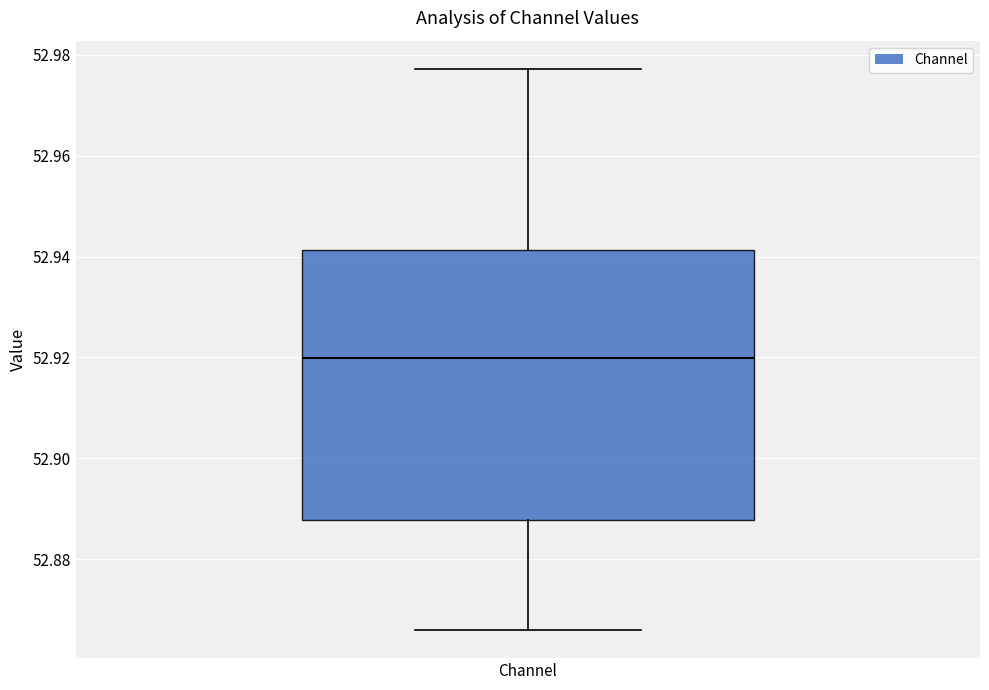

Read this box plot against the y-axis: the position of the median line, the range covered by the box, and the ends of both whiskers. The values are not printed on the chart, so give them approximately, as read against the axis.

median 52.920, box 52.888 to 52.942, whiskers 52.866 to 52.978